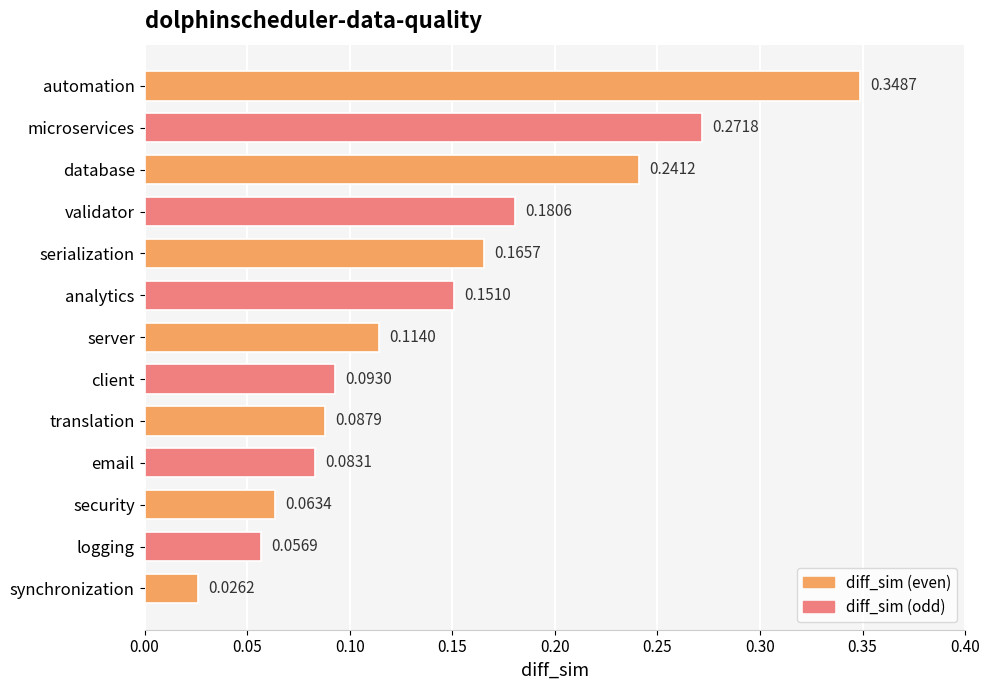

List the labels in order of value, smallest first.

synchronization, logging, security, email, translation, client, server, analytics, serialization, validator, database, microservices, automation